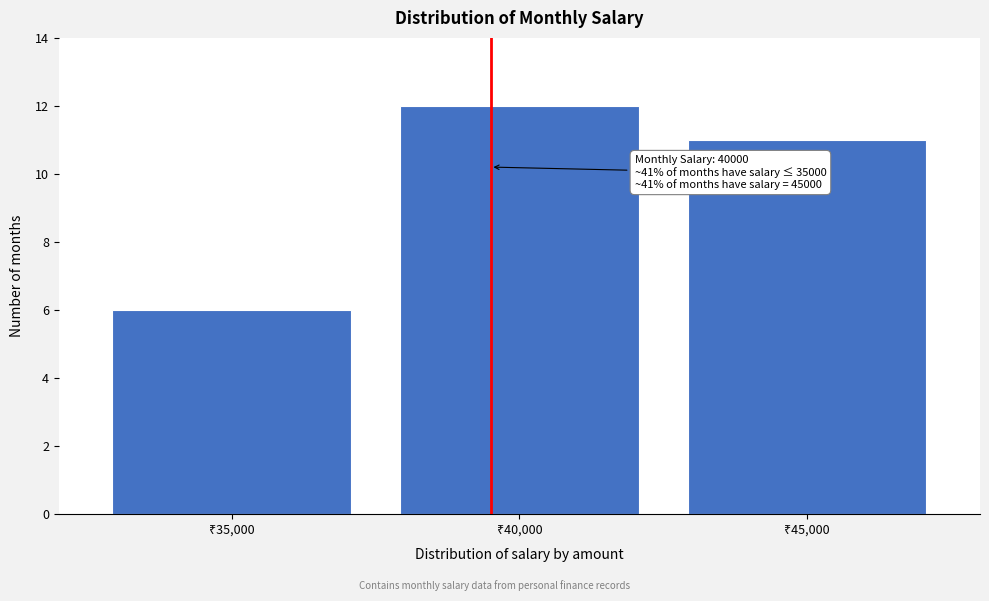

Reading left to right, what are all the values shown in this chart?

6	12	11